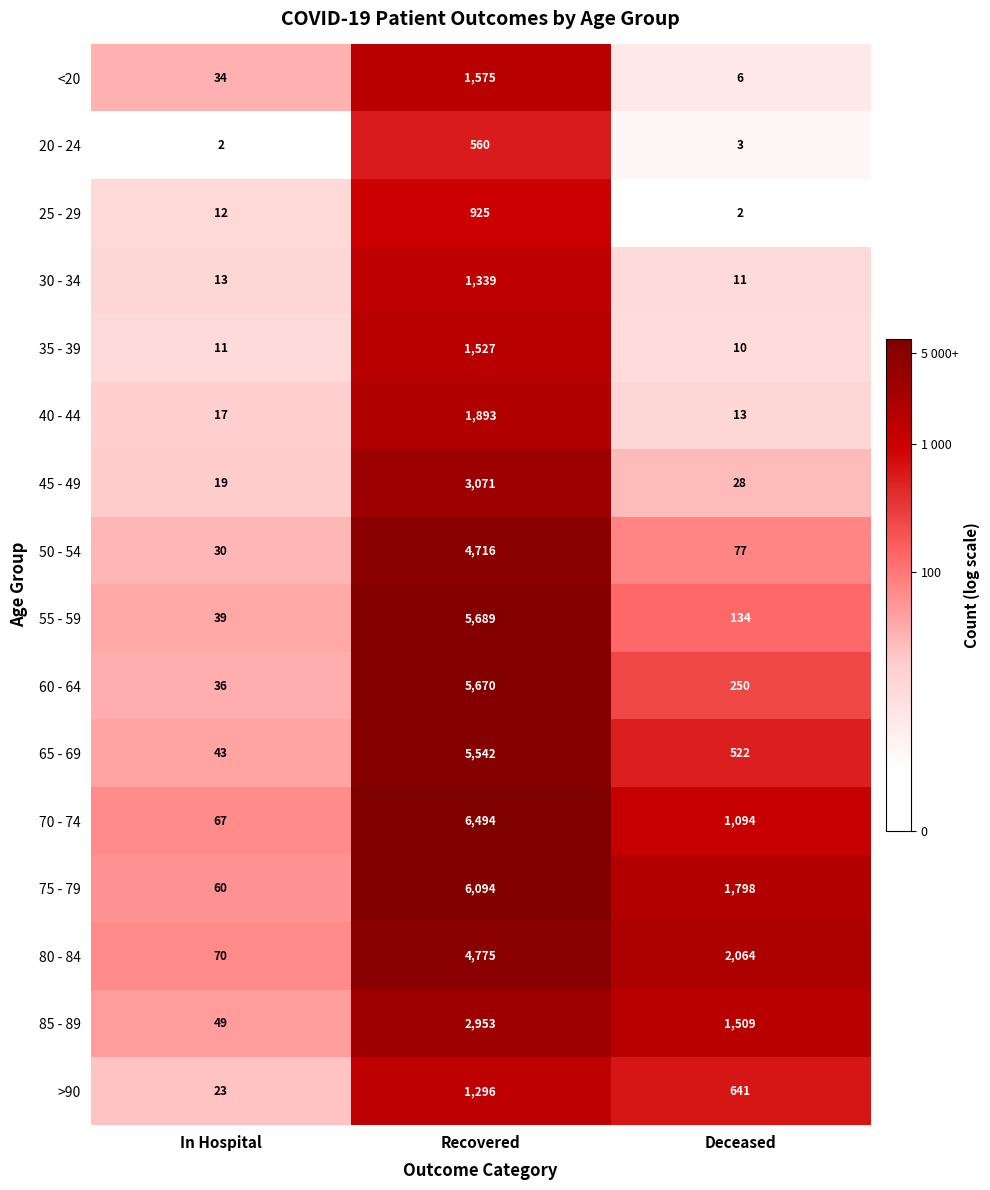

What is the minimum value for 80 - 84?

70